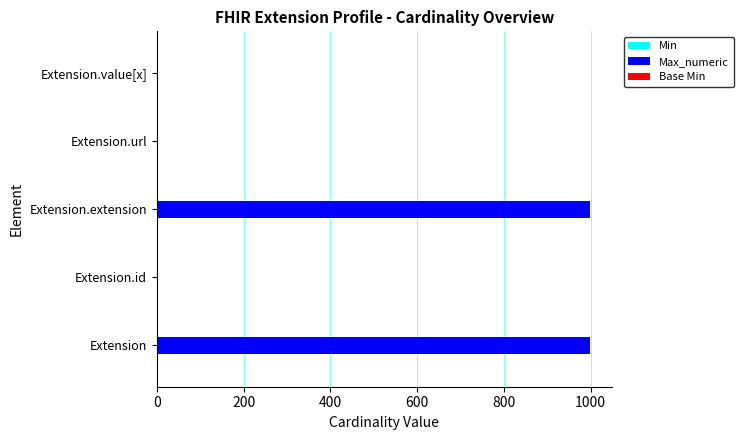

What is the total value across all series at Extension.extension?

999